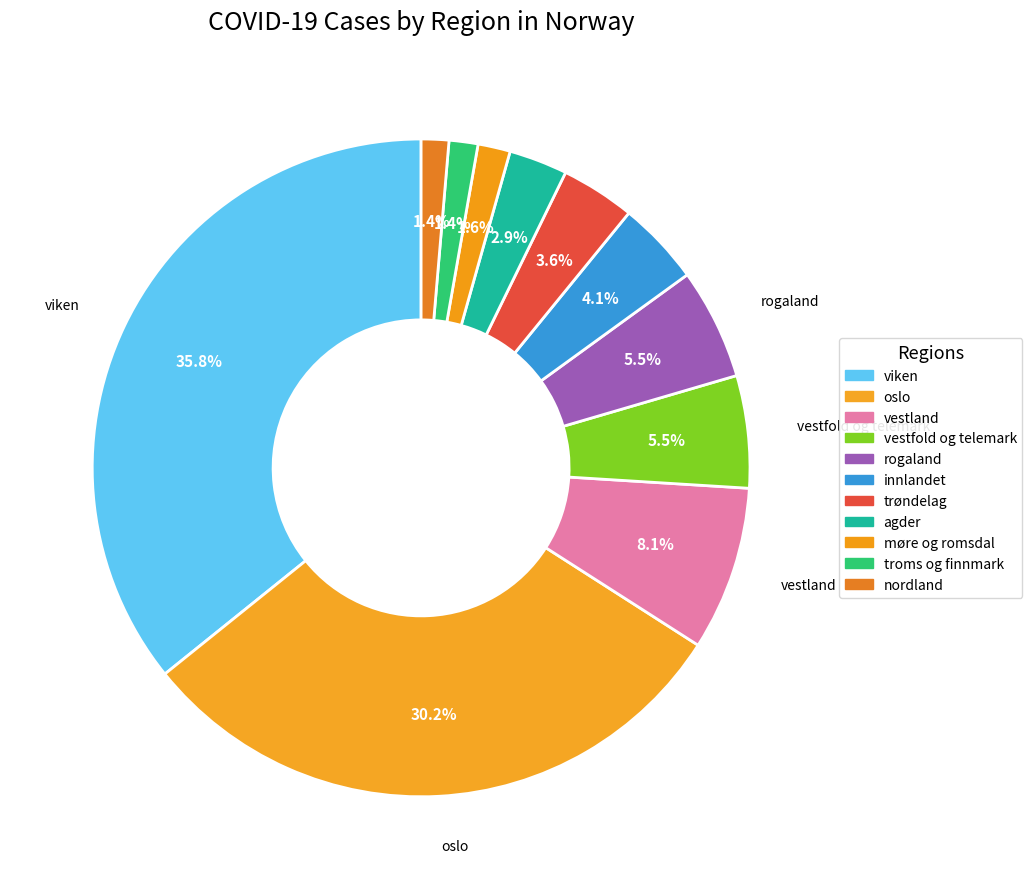

How many segments does this pie chart have?

11